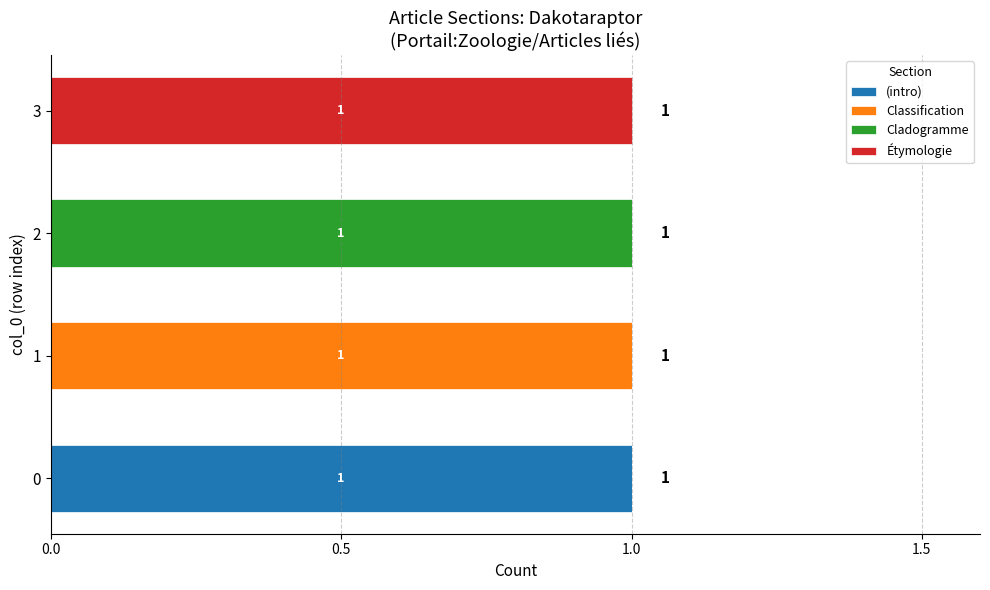

How many distinct data groups are displayed?

4